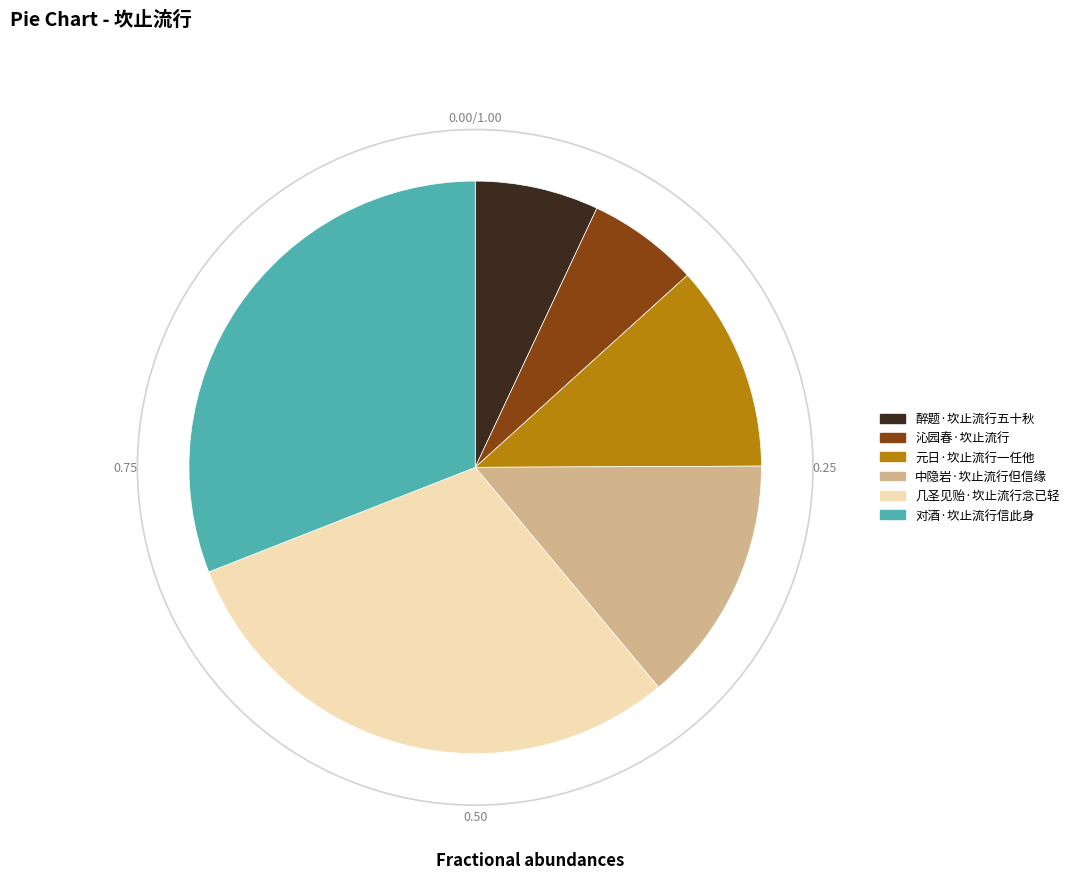

The 沁园春·坎止流行 slice represents 6% of the pie. True or false?

True